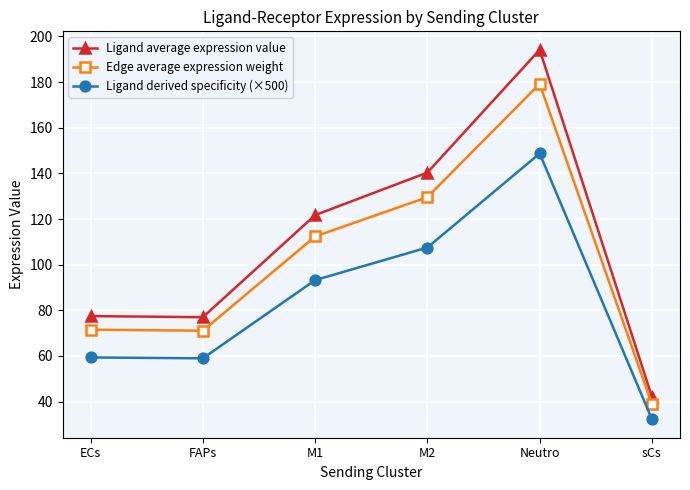

At which category does the chart reach its minimum across all series?

sCs